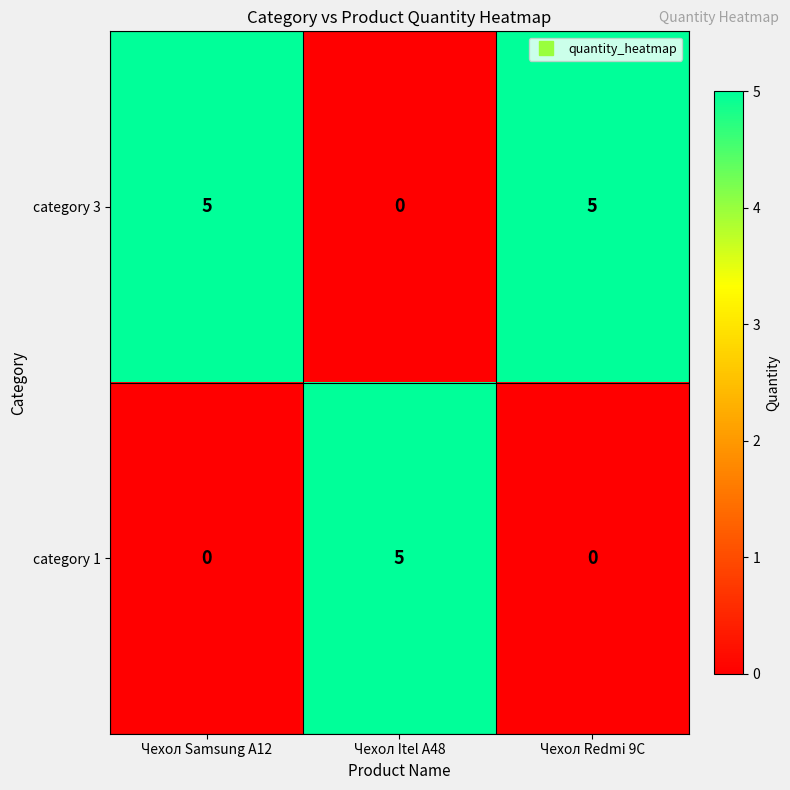

Count the number of data series in this chart.

2